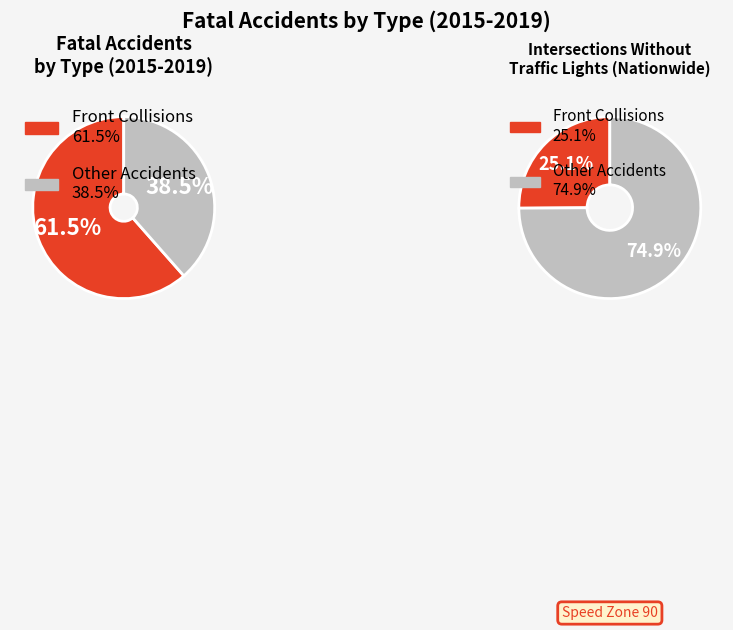

To the nearest percent, what is the average slice percentage?

50%